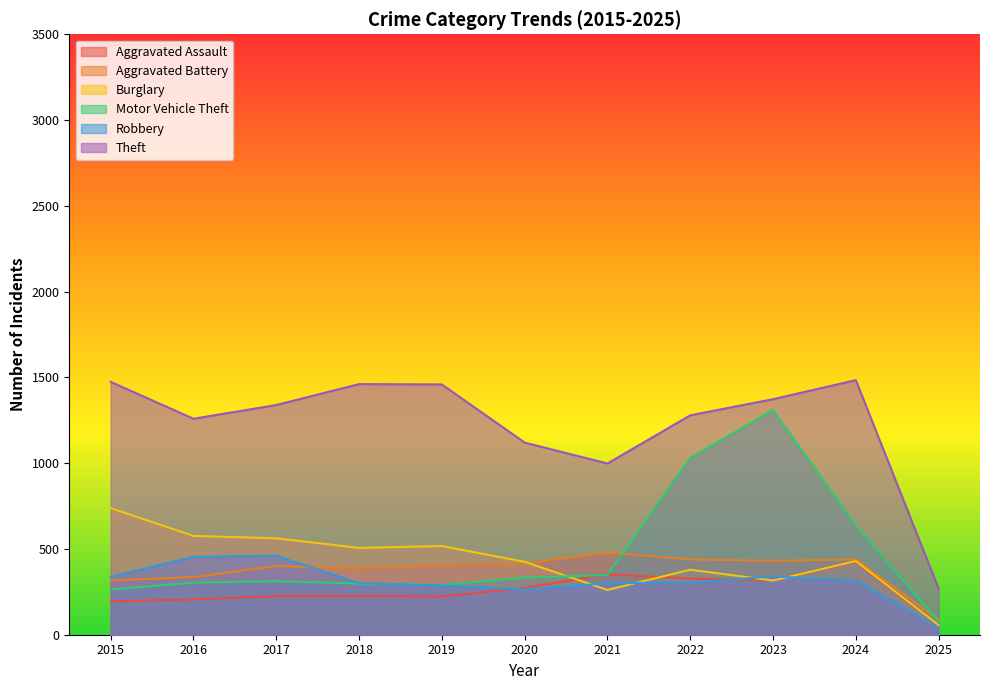

At which category does the chart reach its minimum across all series?

2025